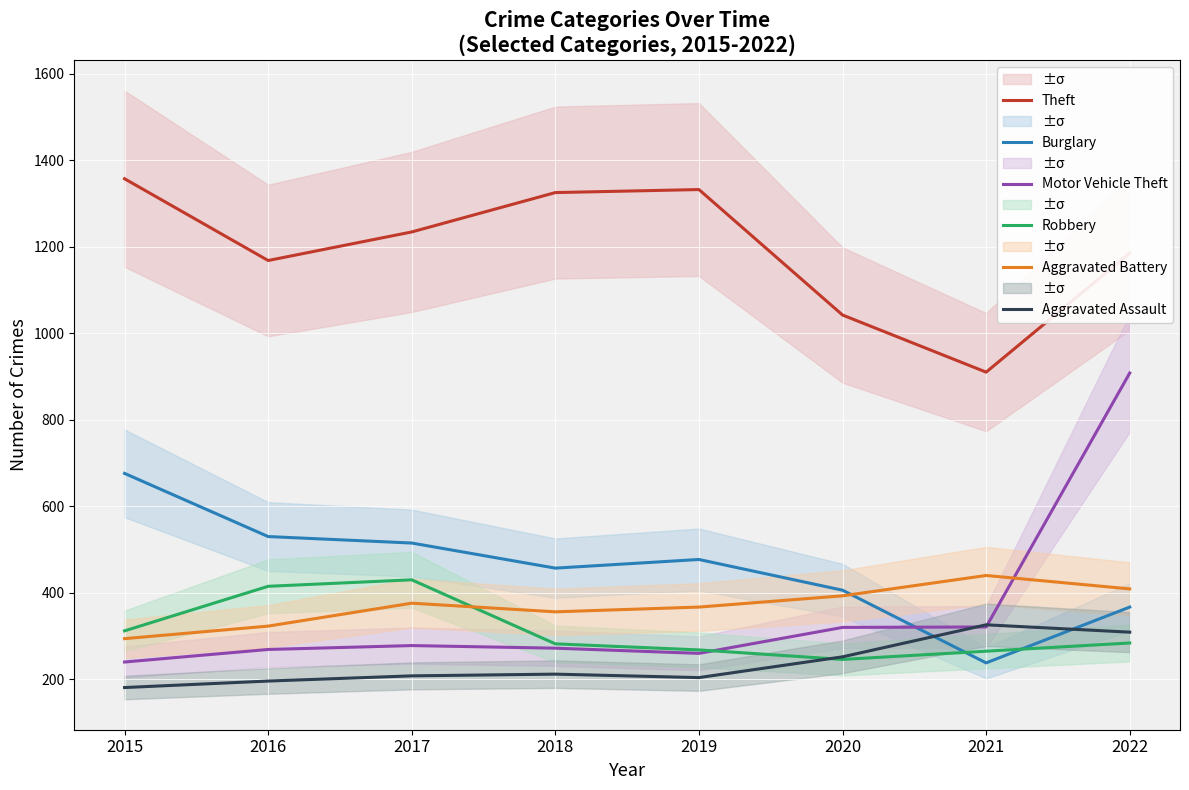

True or false: Theft and Aggravated Battery intersect in this chart.

False